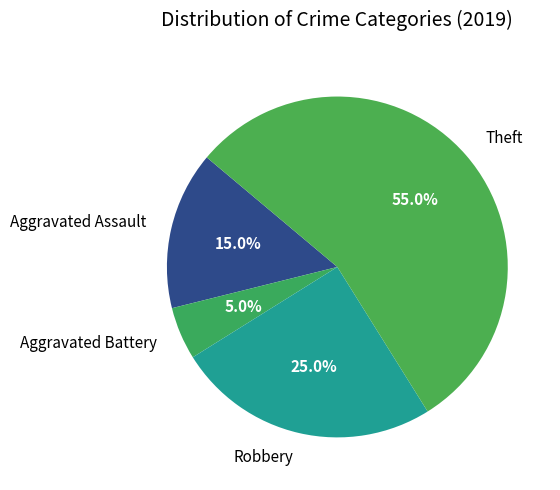

The Aggravated Assault slice represents 15% of the pie. True or false?

True